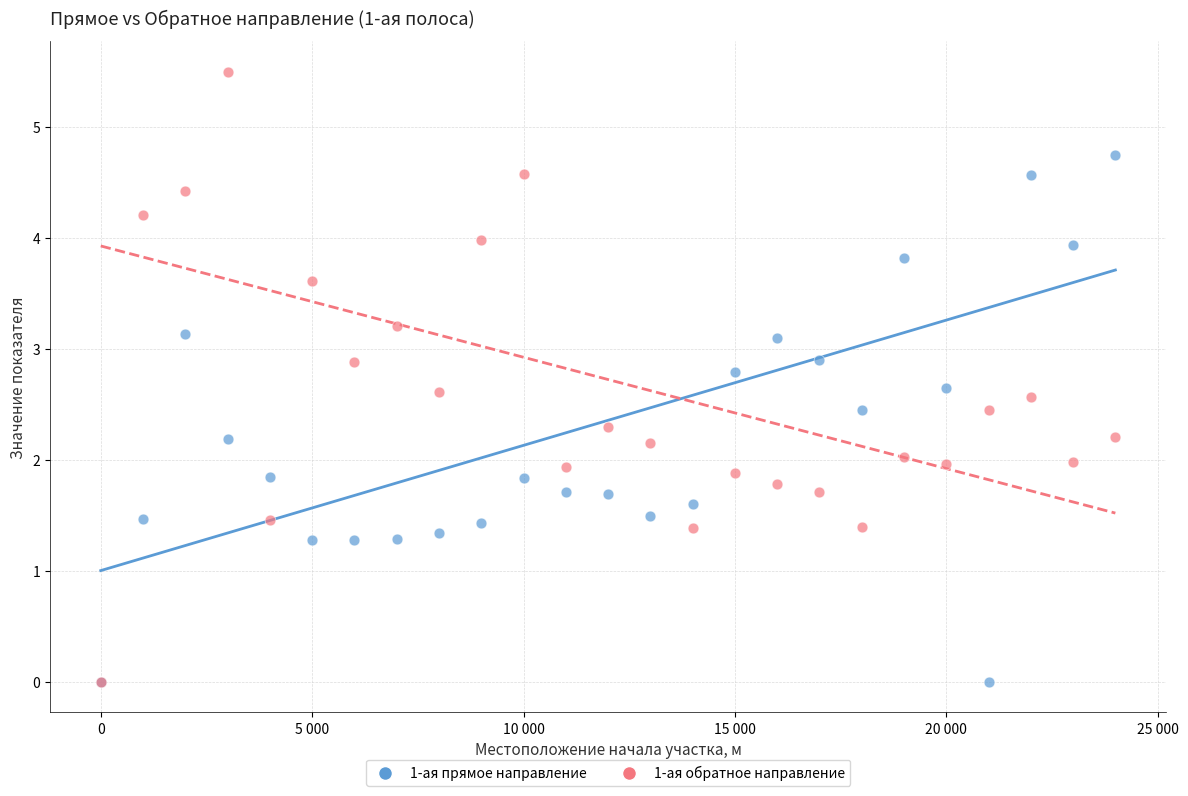

What are all the series names shown in the legend?

1-ая прямое направление, 1-ая обратное направление